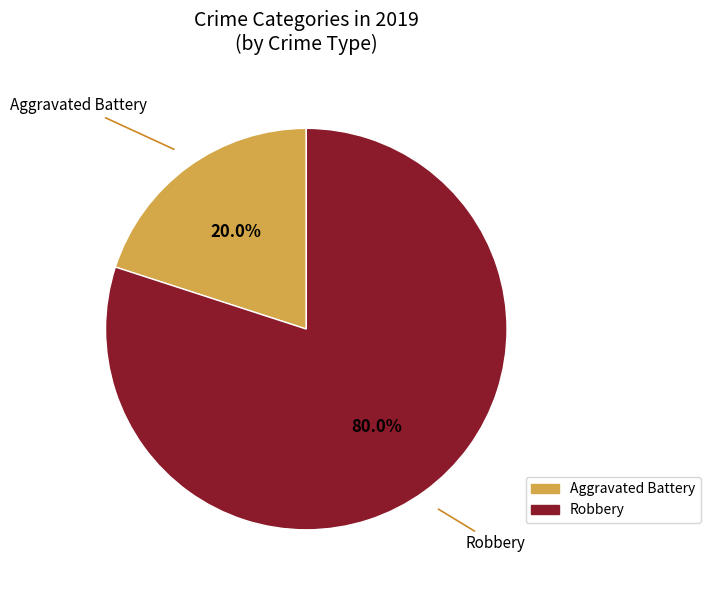

Is there any slice that represents more than half of the pie?

Yes